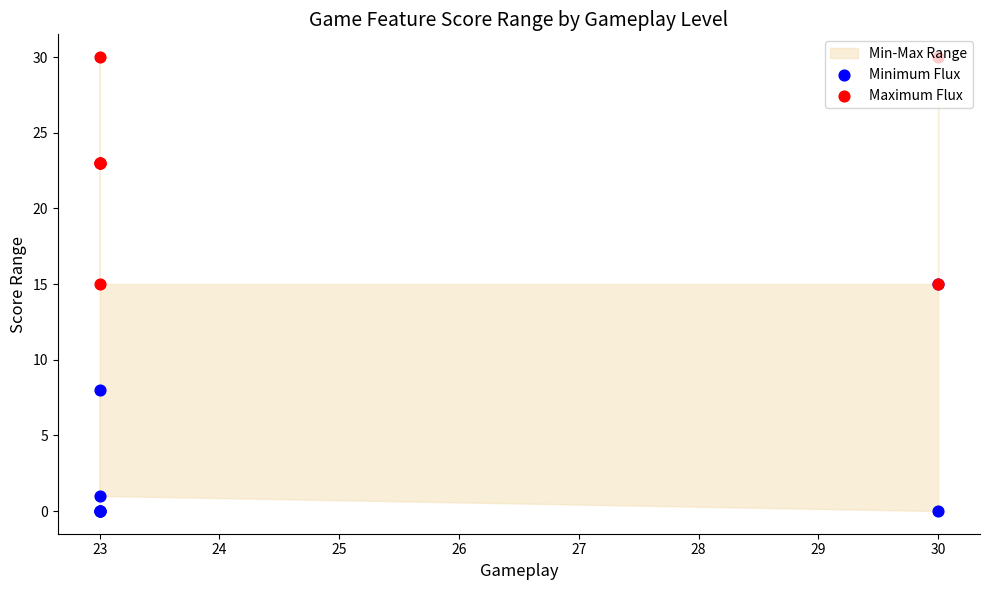

At how many categories does at least one series exceed 12?

8